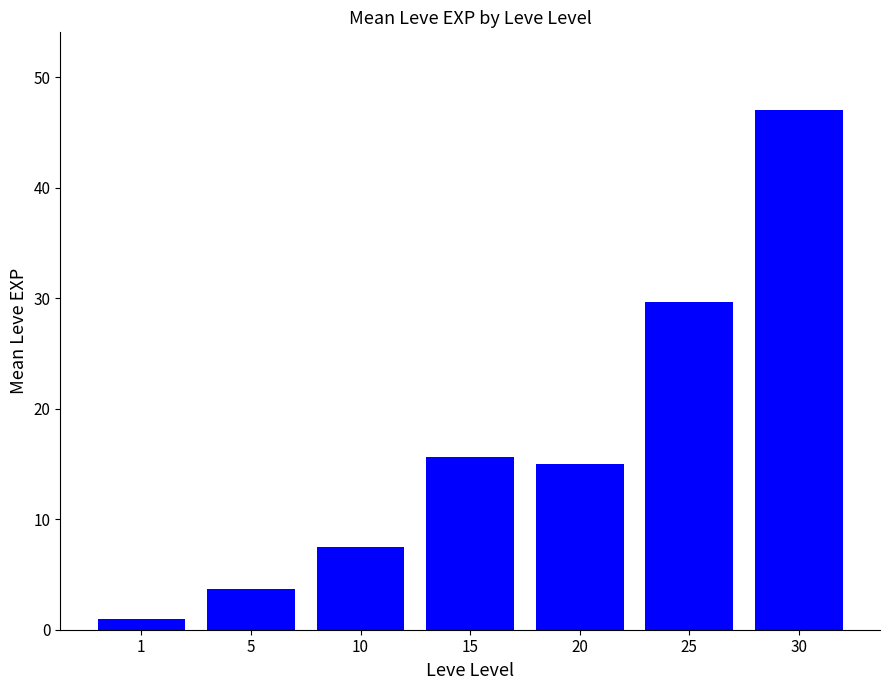

What is the value of the 4th bar from the left?

15.7